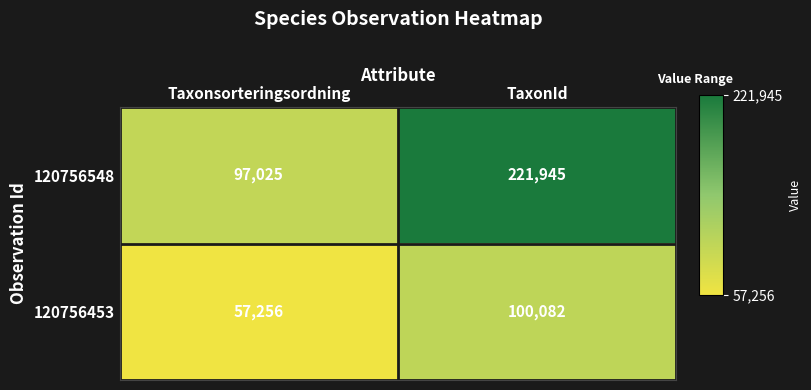

What is the difference between the 120756453 values at Taxonsorteringsordning and TaxonId?

42826